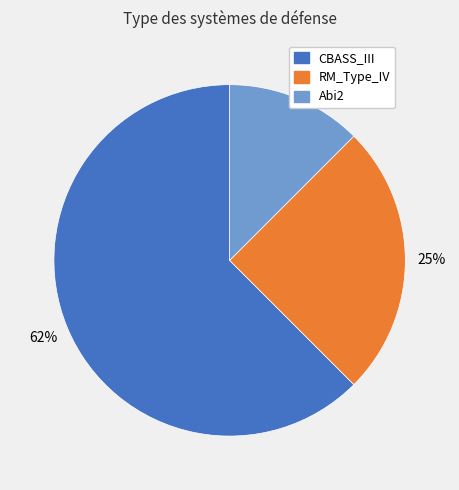

Is CBASS_III the majority of the pie?

Yes